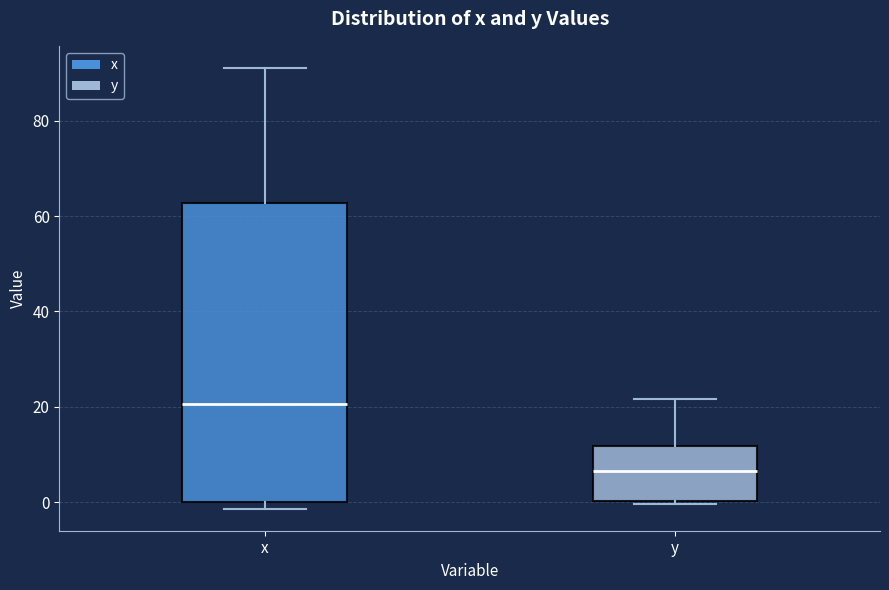

Which box's median line is the lowest?

y